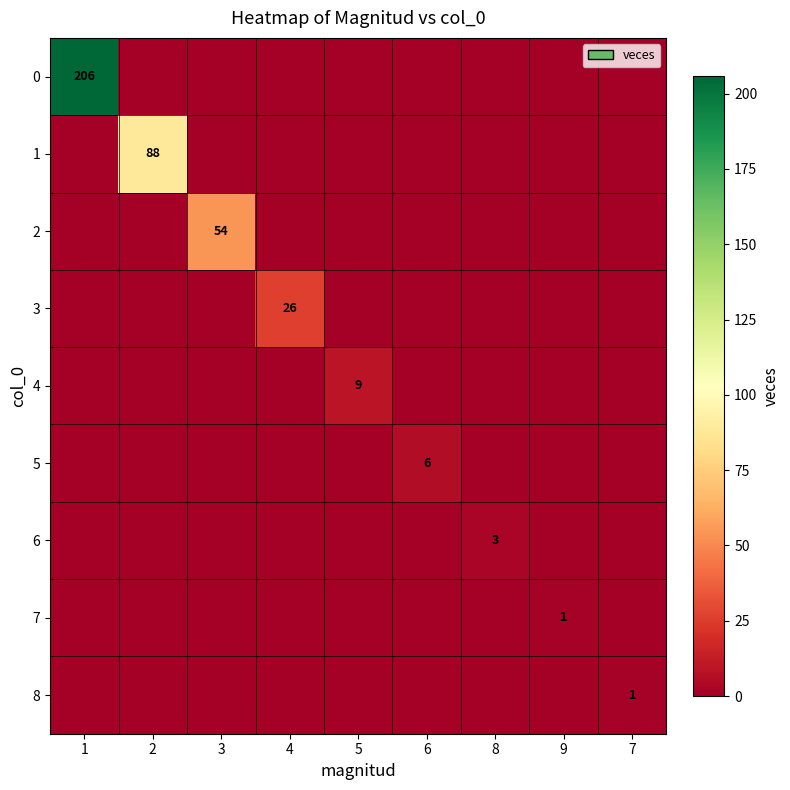

The value of 6 at 8 is 3. True or false?

True